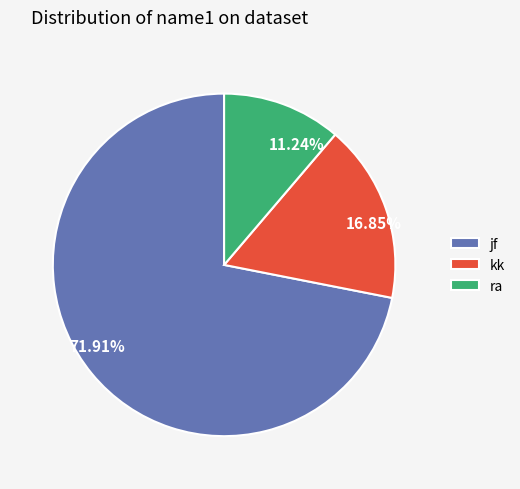

Rank the categories by value from lowest to highest.

ra, kk, jf